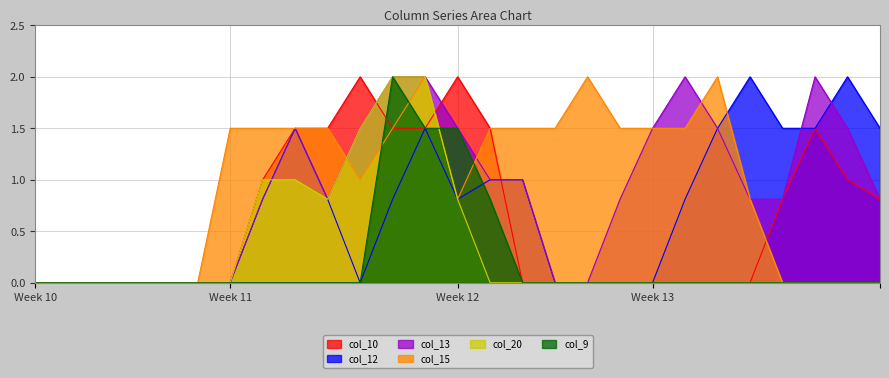

What is the difference between the second highest and minimum values in the col_12 series?

2.0